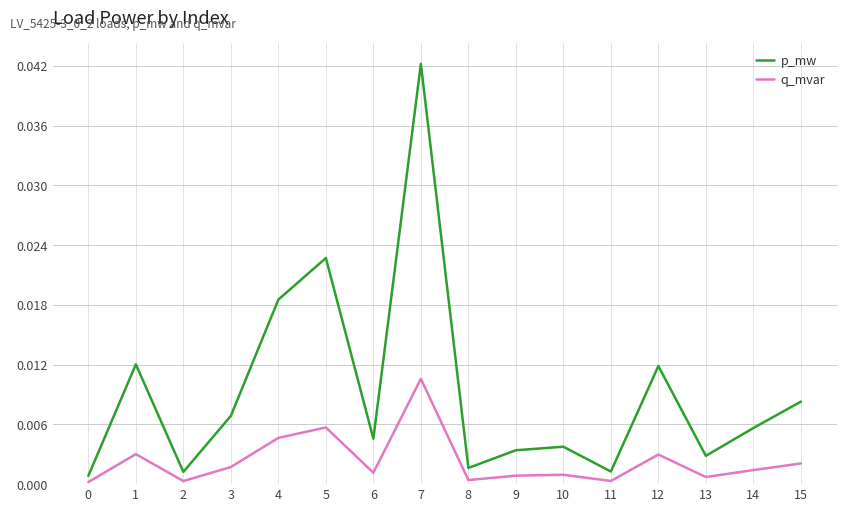

At 12, list the series in order from largest to smallest.

p_mw, q_mvar